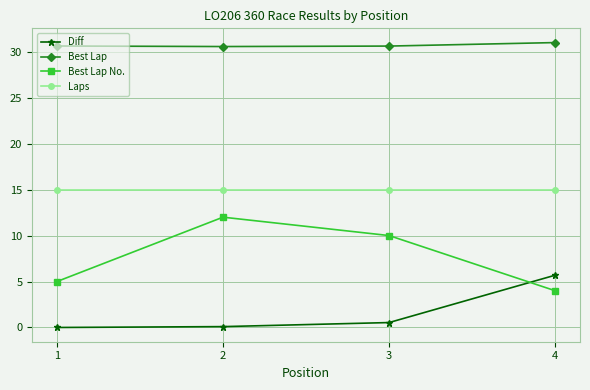

True or false: Diff and Laps cross at least once.

False